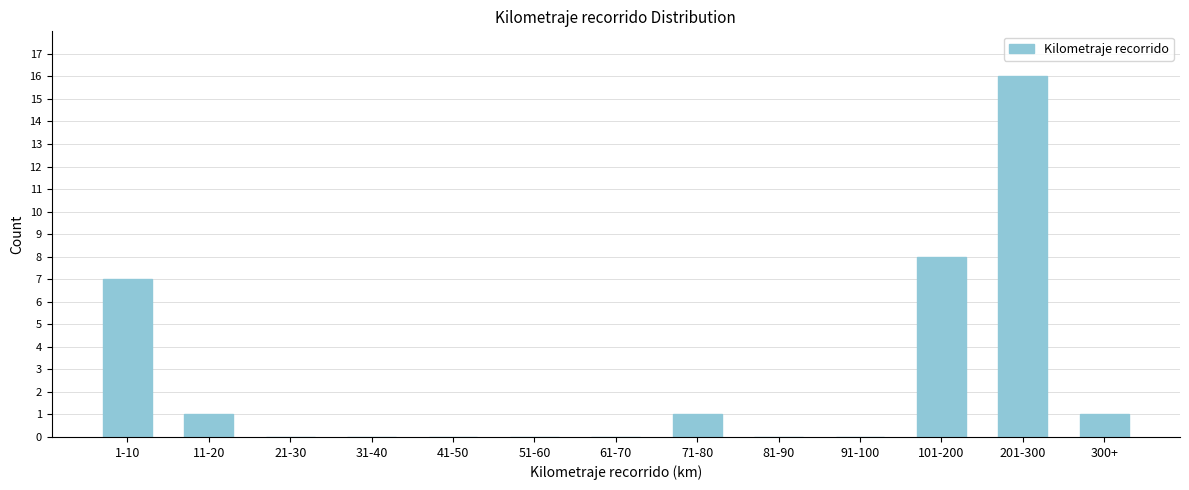

Reading right to left, transcribe all the data shown in this chart.

300+=1	201-300=16	101-200=8	91-100=0	81-90=0	71-80=1	61-70=0	51-60=0	41-50=0	31-40=0	21-30=0	11-20=1	1-10=7